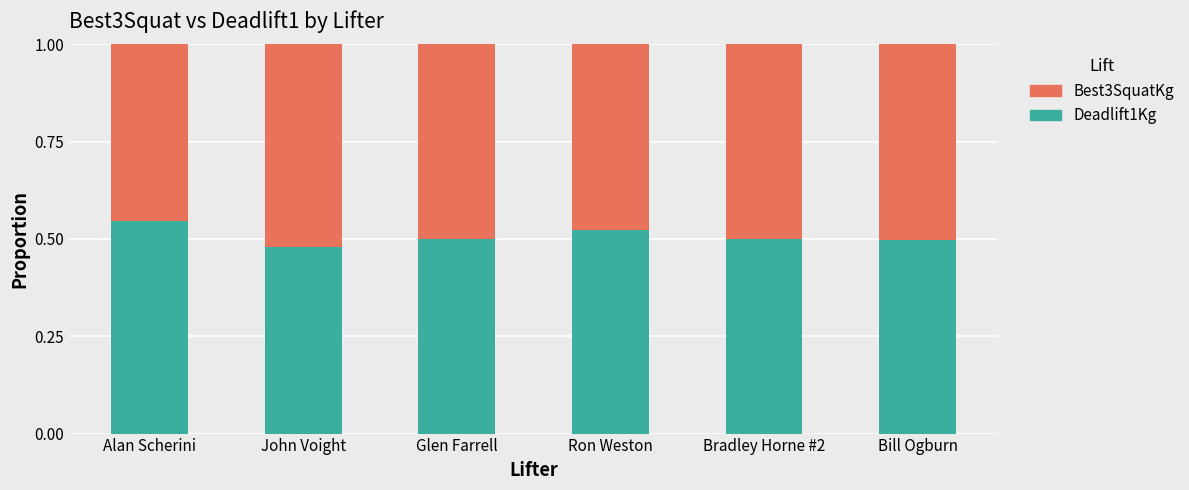

What is the difference between the maximum and minimum values in the Deadlift1Kg series?

0.1